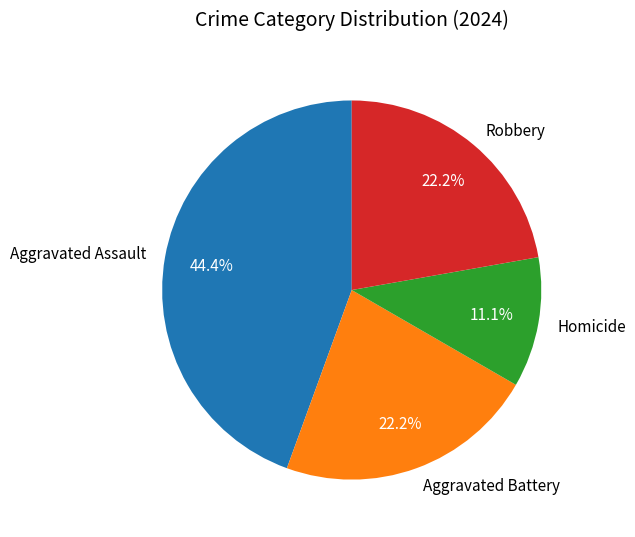

Which slice is the smallest?

Homicide